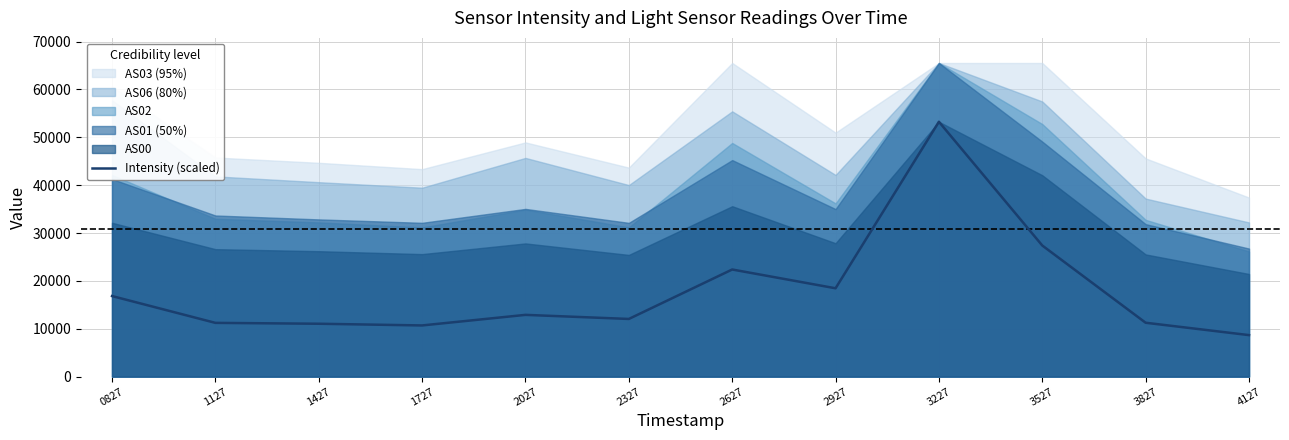

The chart shows a value of 18322.9 at 1427. True or false?

False